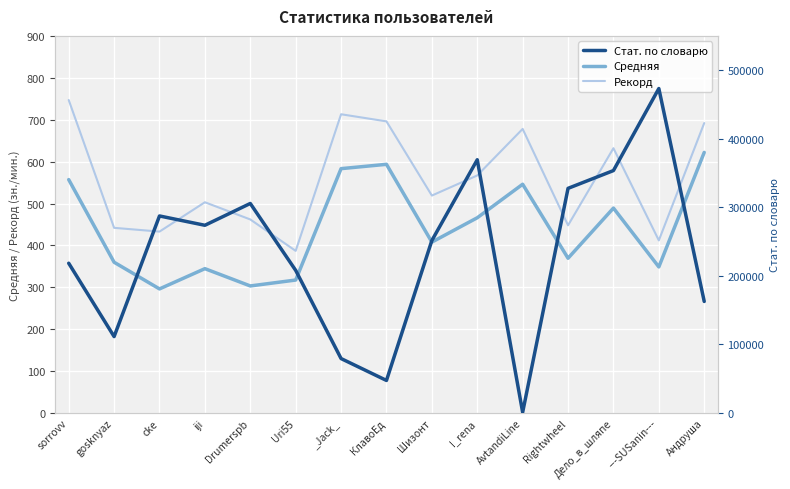

Rank the series at КлавоЕд from lowest to highest value.

Средняя, Рекорд, Стат. по словарю